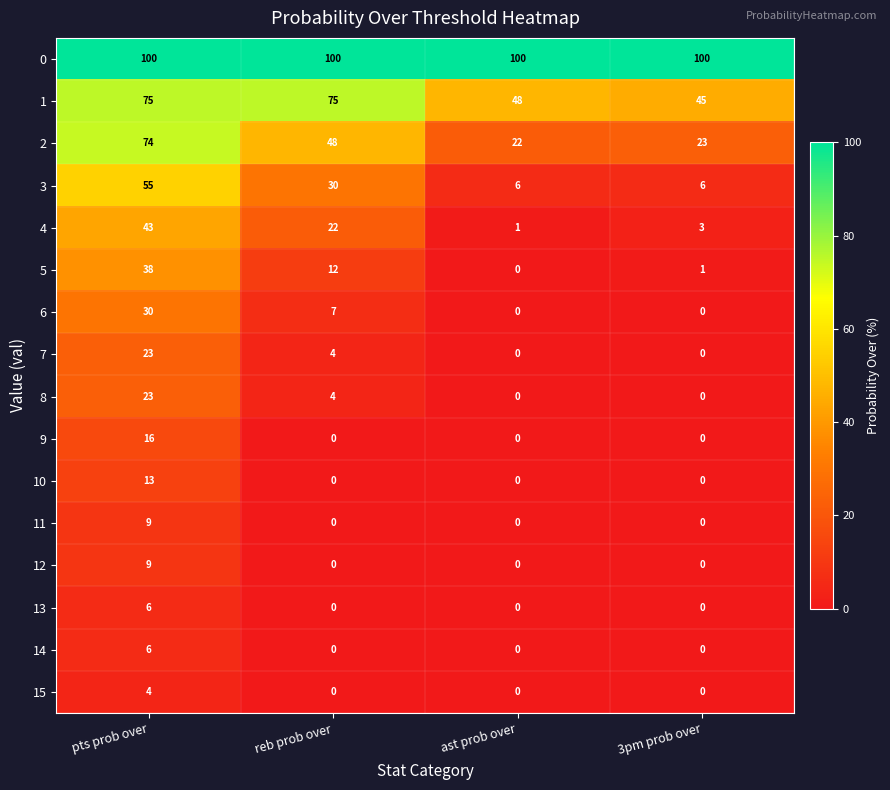

Between reb prob over and ast prob over, which series saw the biggest shift?

1